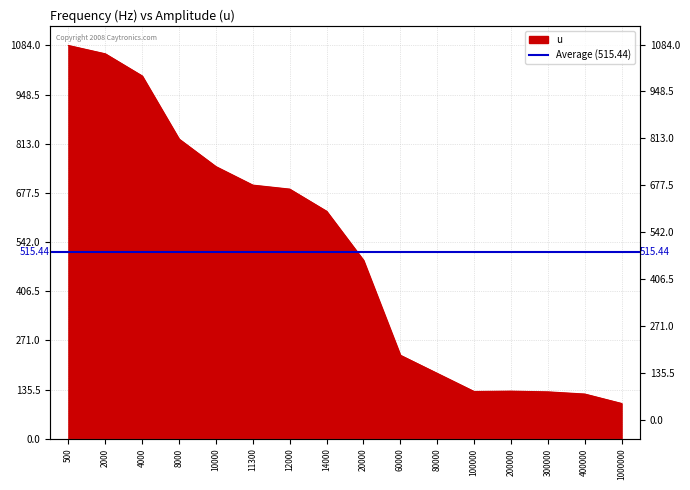

At which category does the data reach its first local peak?

200000